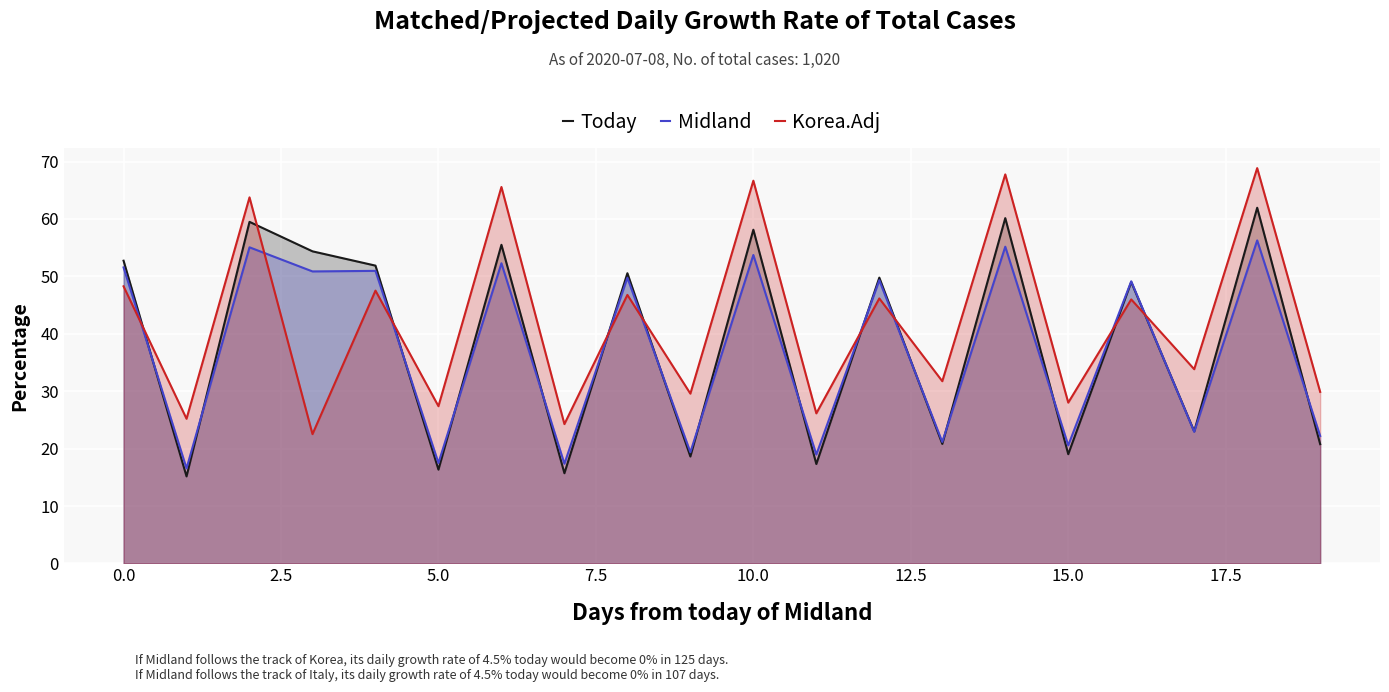

At which category is the sum across all series the highest?

18